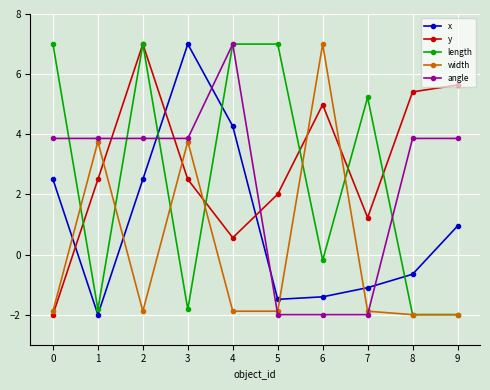

At 5, list the series in order from largest to smallest.

length, y, x, width, angle